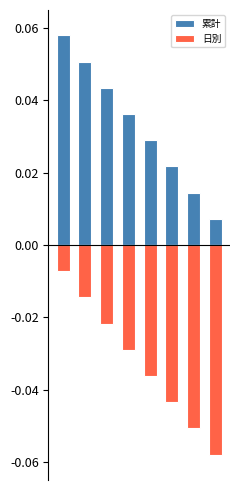

Count the 累計 values in the range 0 to 1.

8